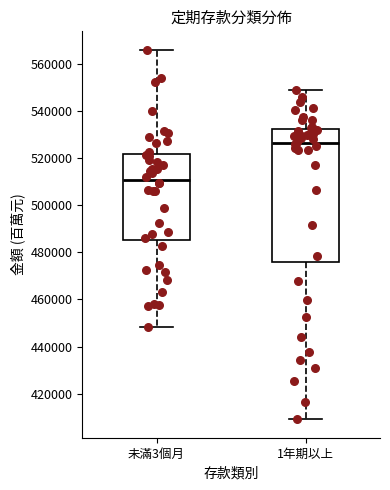

Which box has the highest median line?

1年期以上